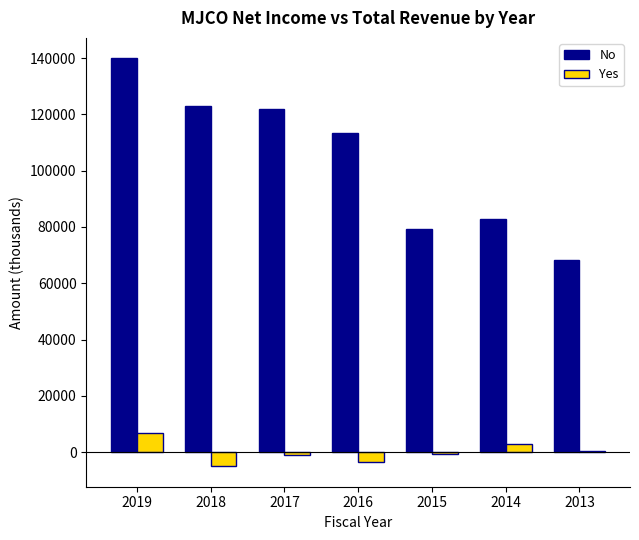

Which series has the largest total across all categories?

No